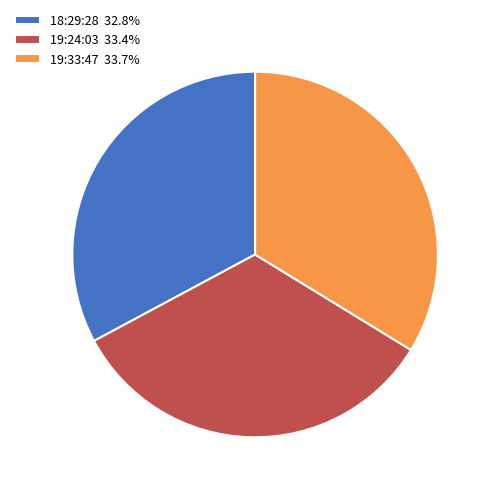

How many slices are in this pie chart?

3